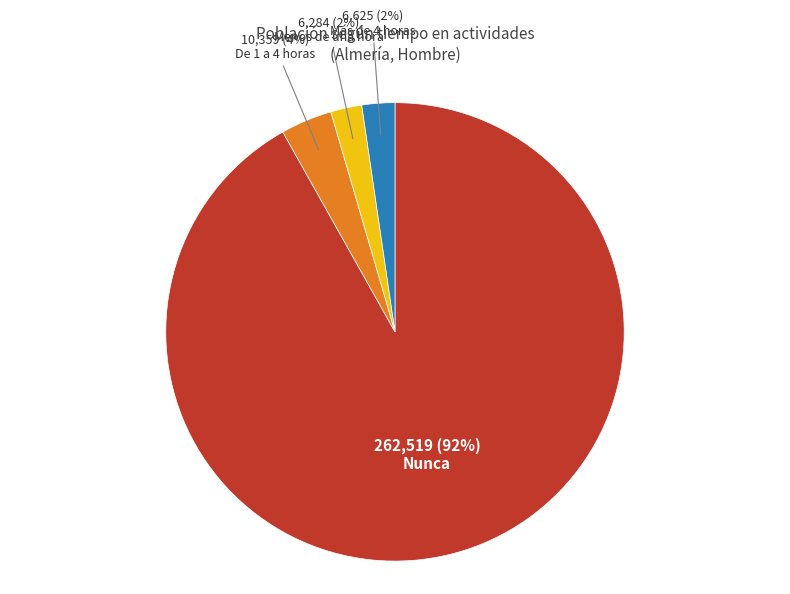

True or false: Más de 4 horas accounts for 12% of the total.

False